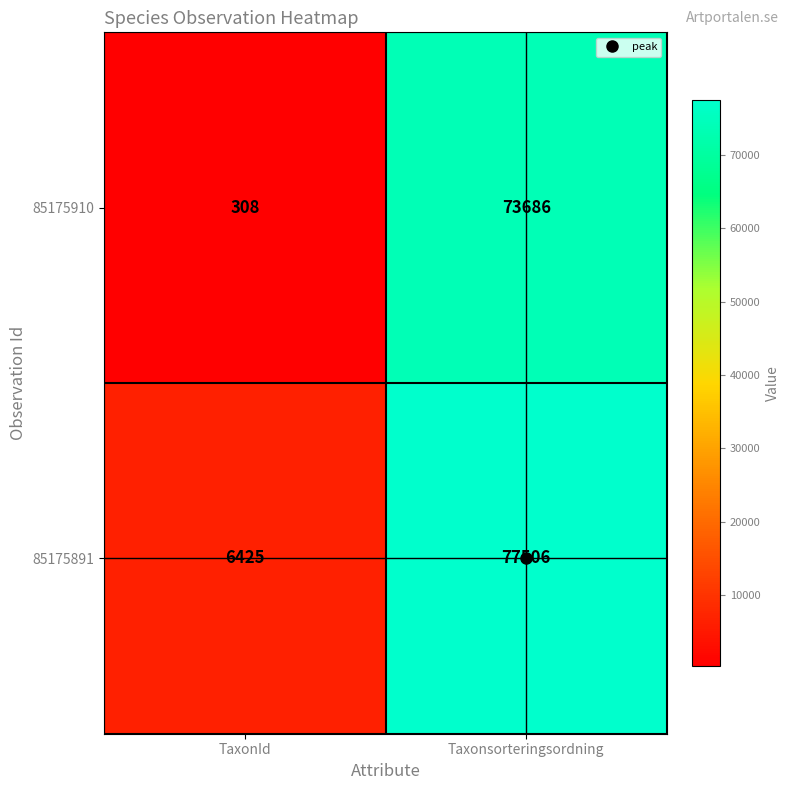

Between TaxonId and Taxonsorteringsordning, which series saw the biggest shift?

85175910